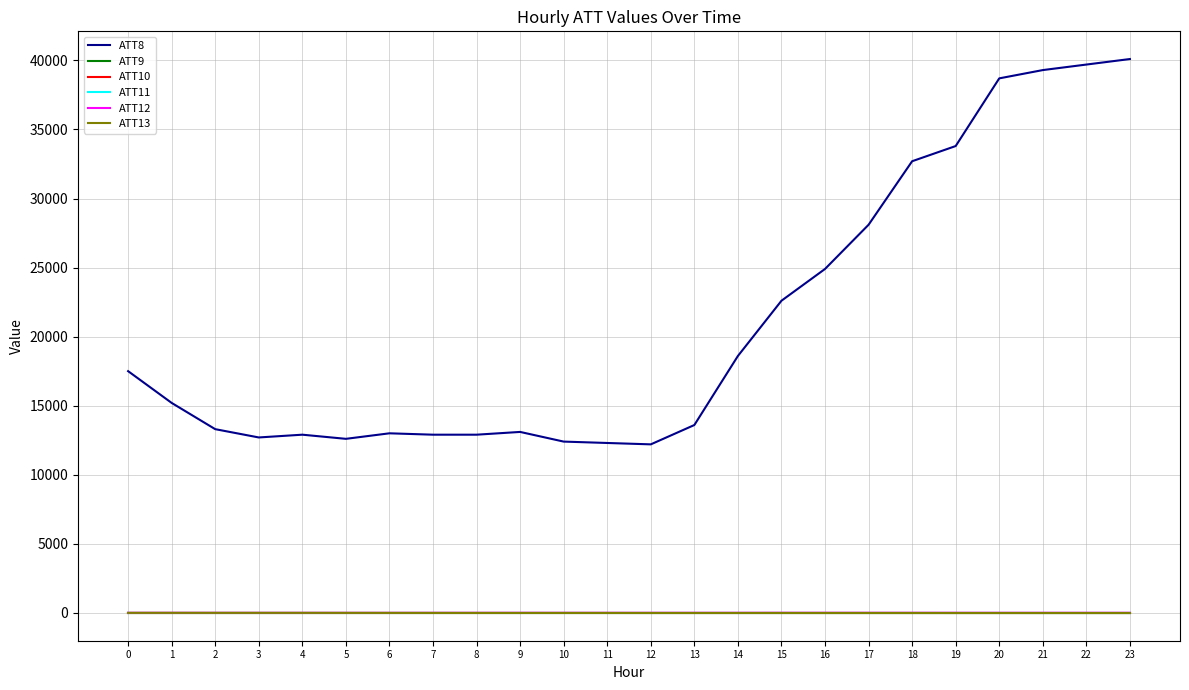

True or false: ATT12 and ATT8 cross at least once.

False